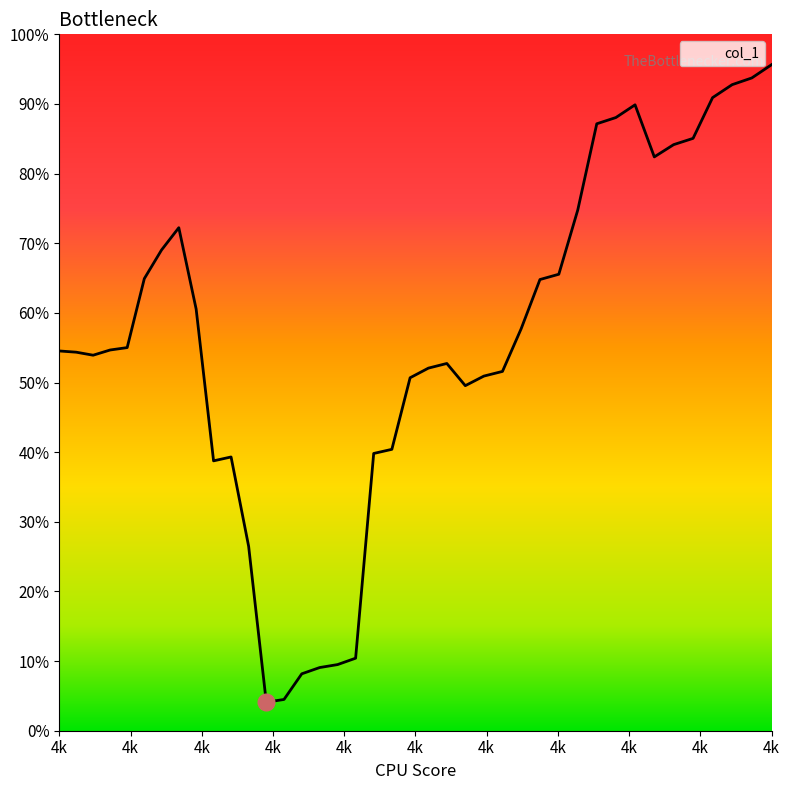

Is this an area chart (filled region under the line)?

No